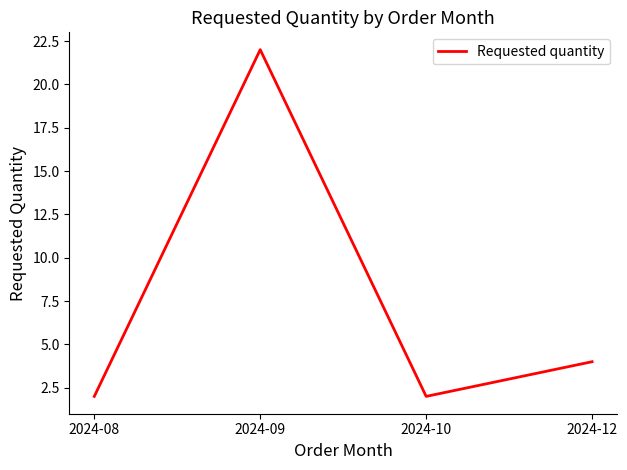

What is the change in value from 2024-10 to 2024-12?

+2